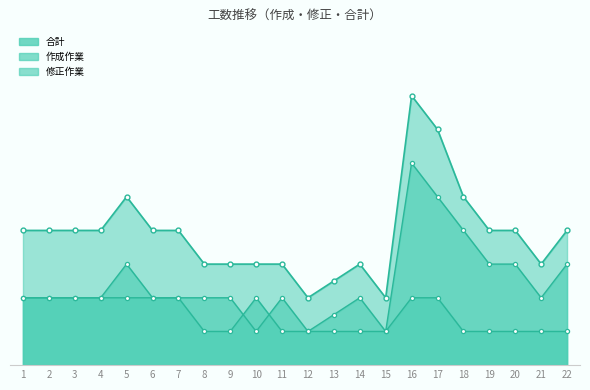

Which series has the largest total across all categories?

合計